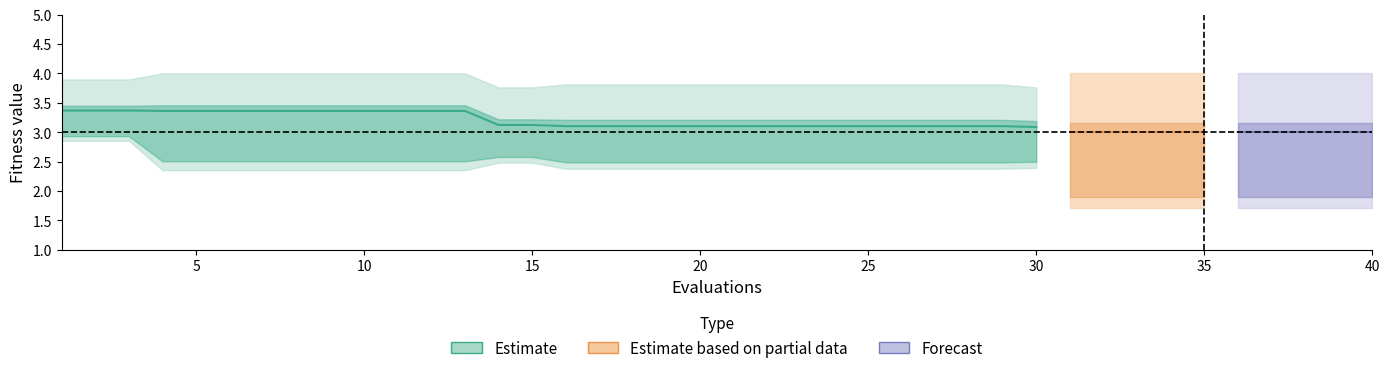

Where is best nearest to the value 2?

30